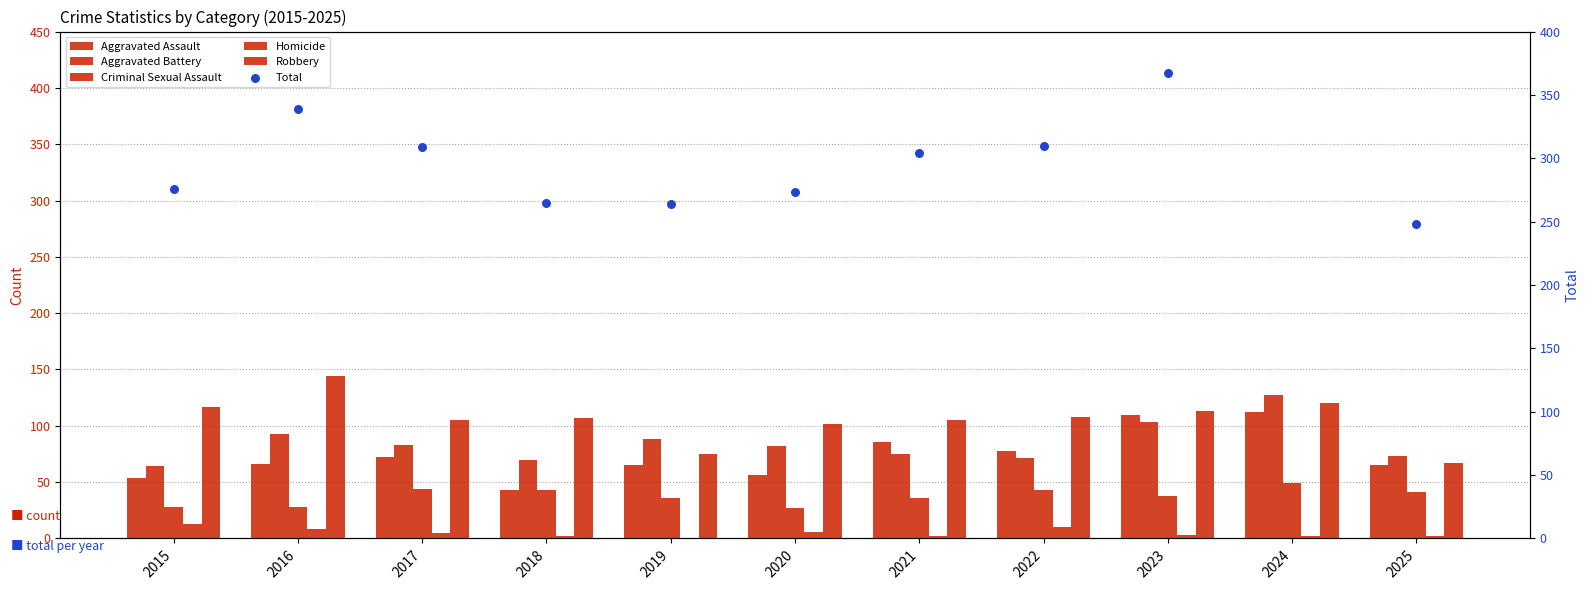

At which category is the sum across all series the highest?

2024